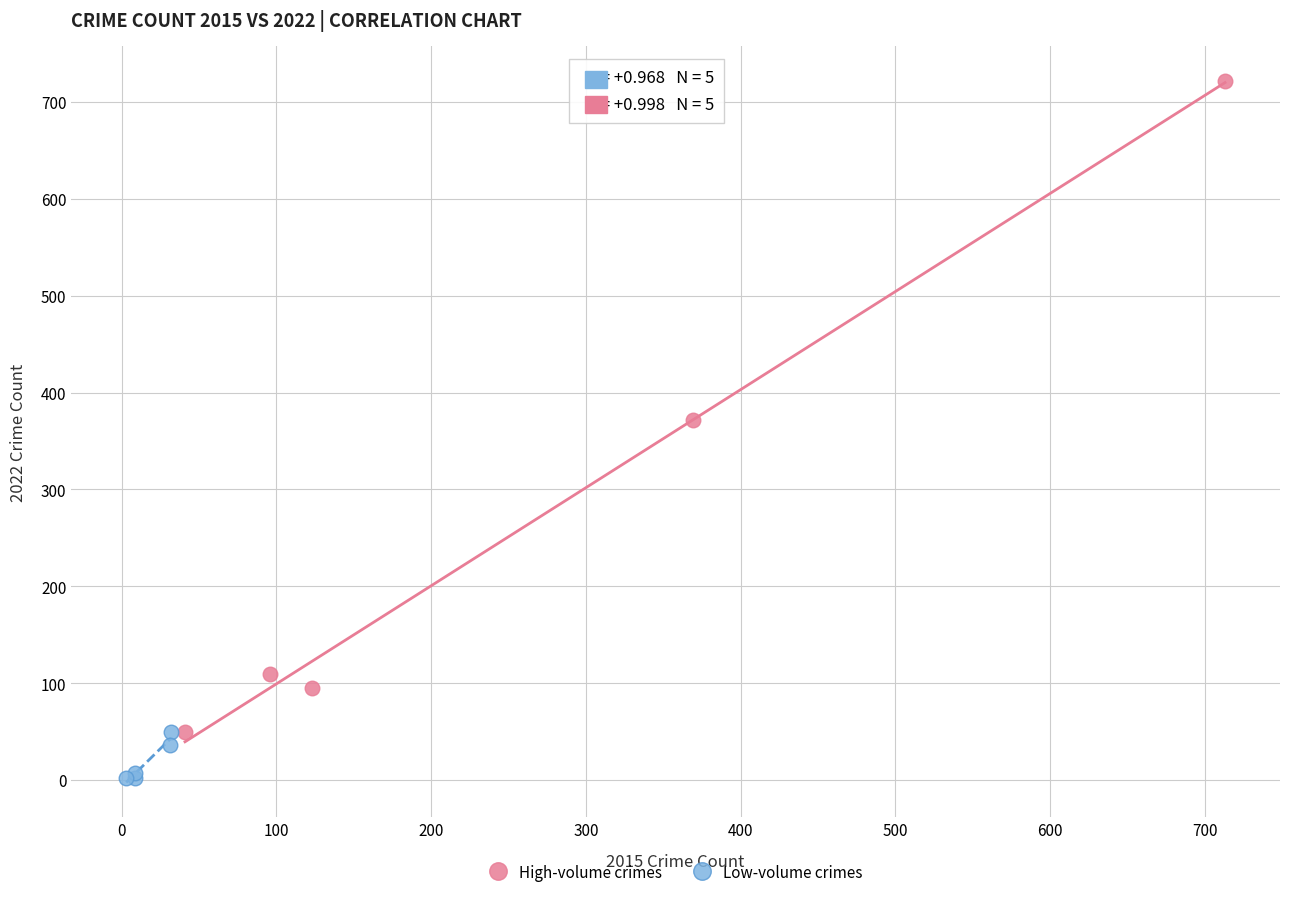

Which series contains the lowest Y value?

Low-volume crimes